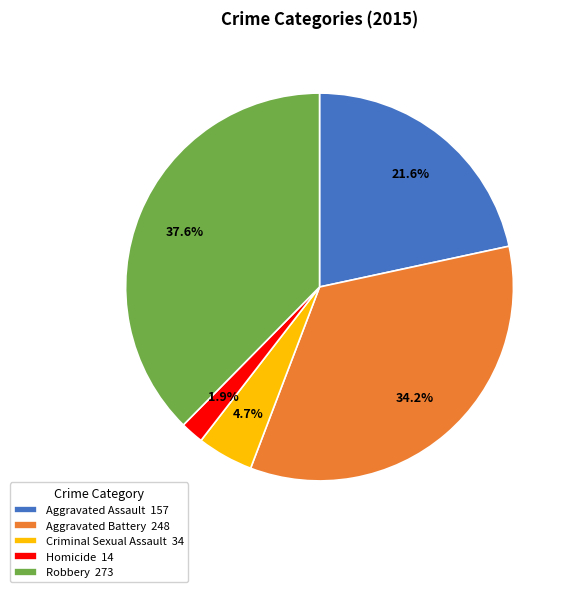

Does Homicide represent more than half of the total?

No